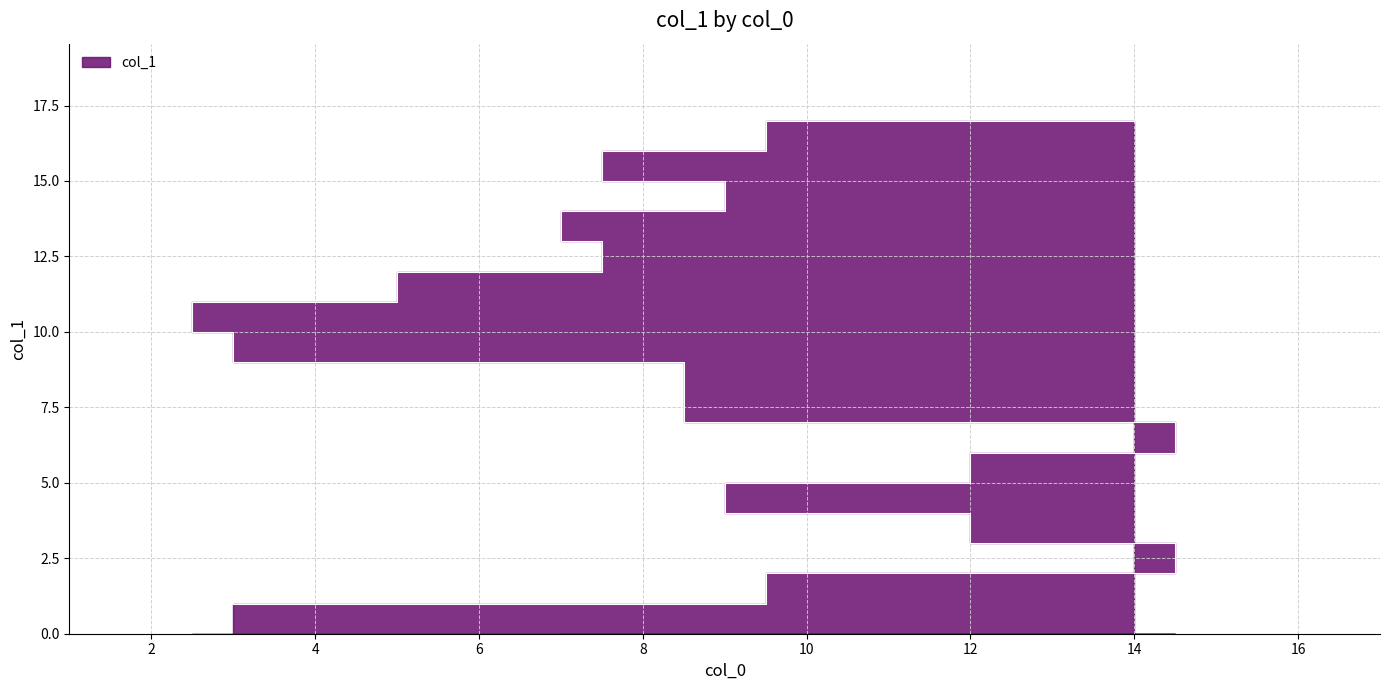

How many lines are shown in the chart?

1